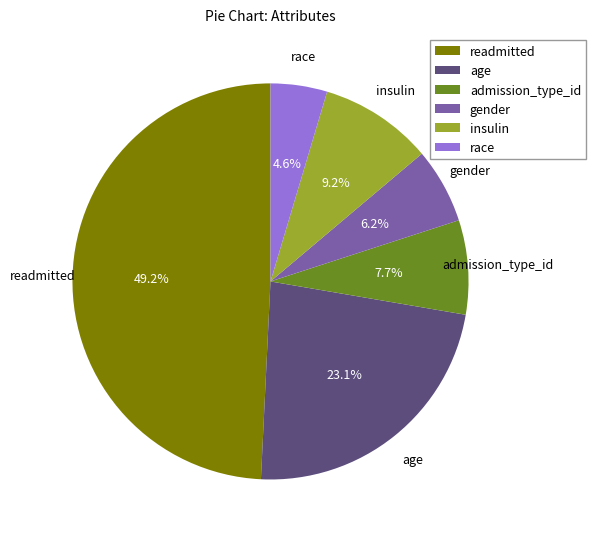

What is the ratio of the value at gender to the value at race?

1.3